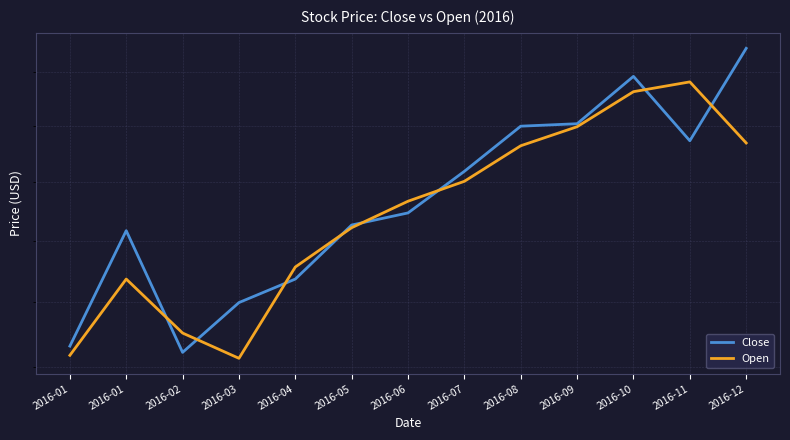

What is the sum of the Open values at 2016-10 and 2016-09?

89.2